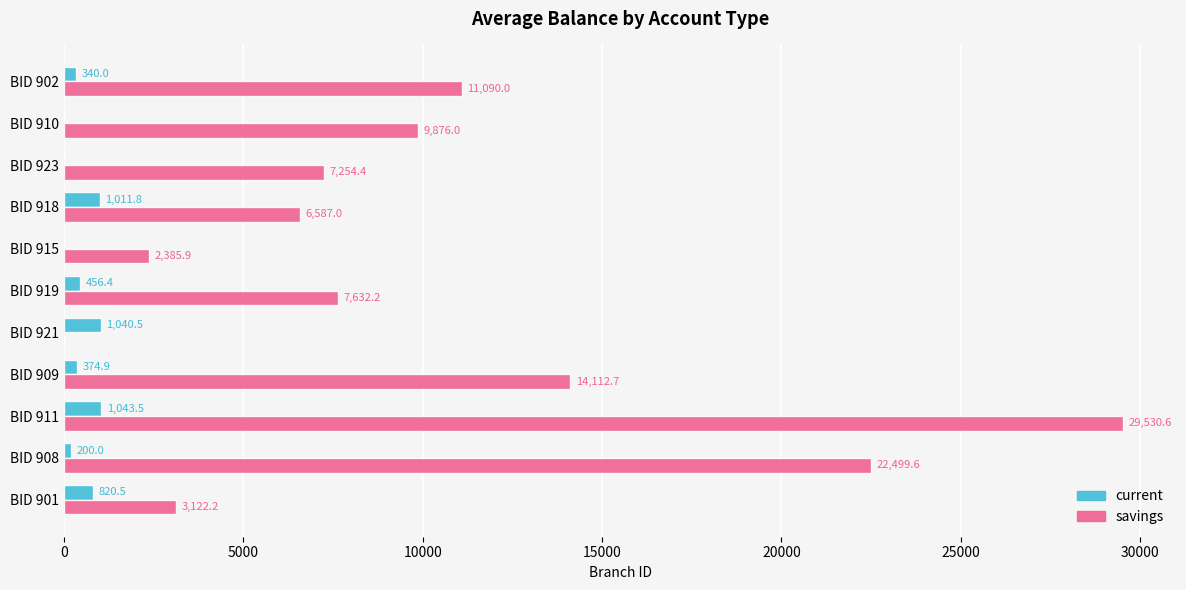

Which label corresponds to the largest value in the chart?

BID 911